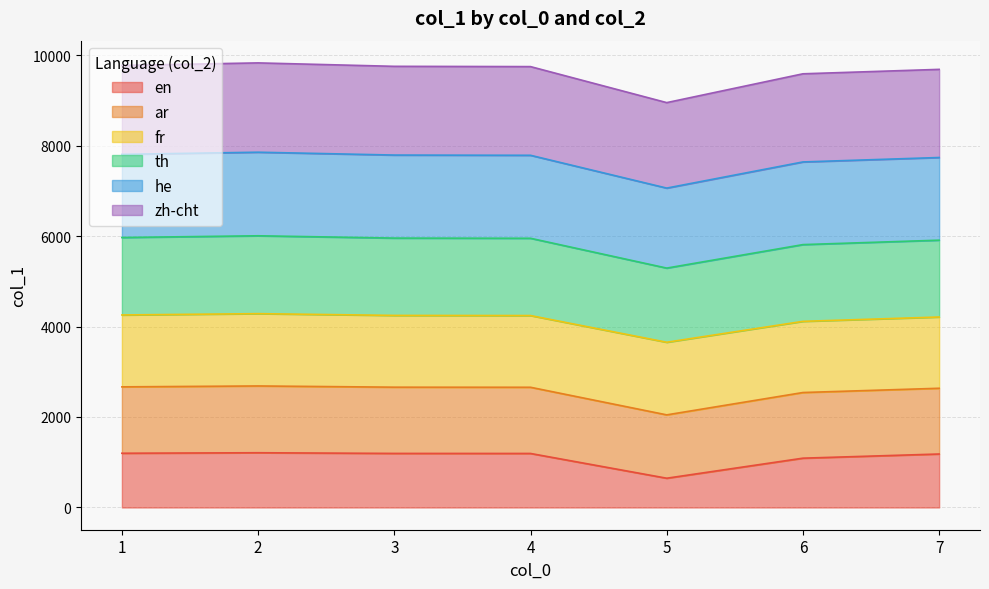

What is the maximum value for en?

1210